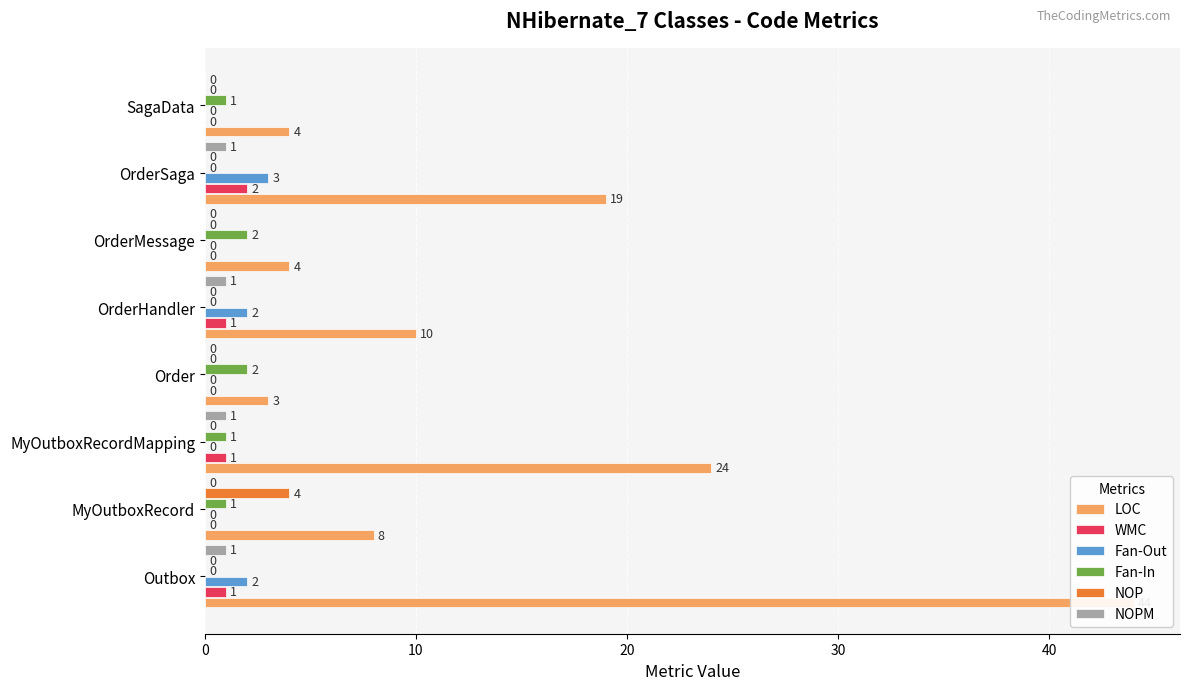

Which series has the largest range (max minus min)?

LOC